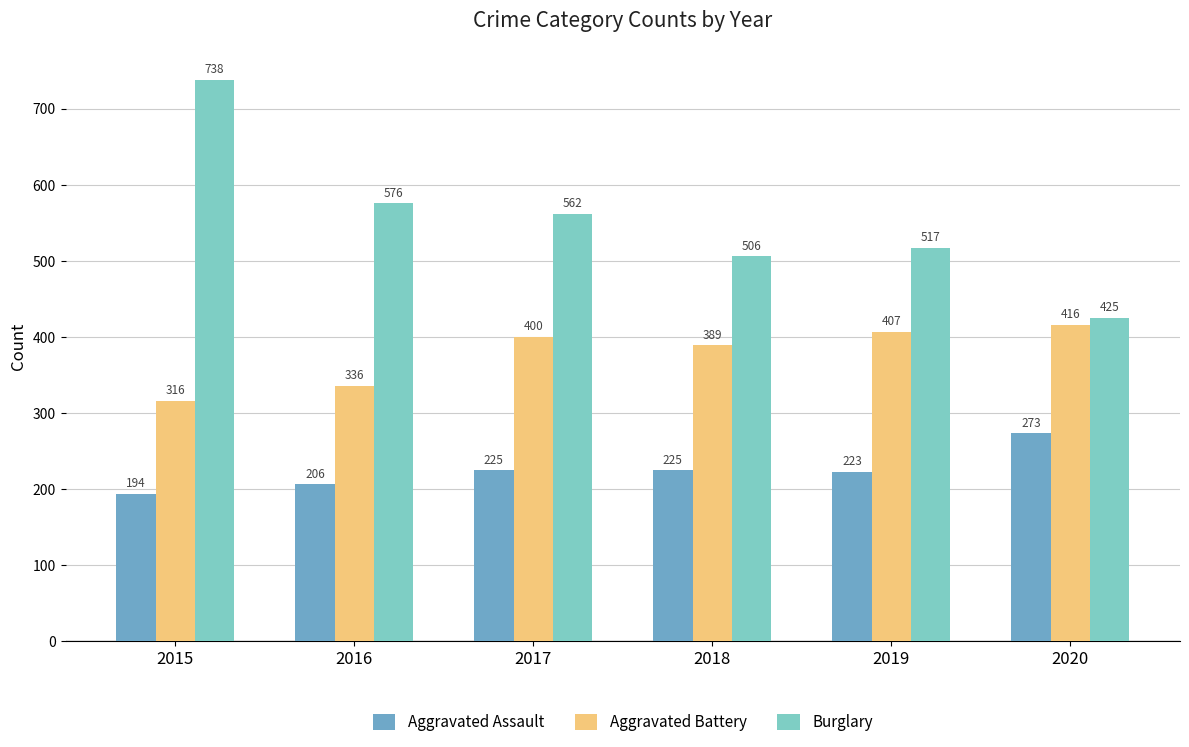

What is the sum of all Burglary values?

3324